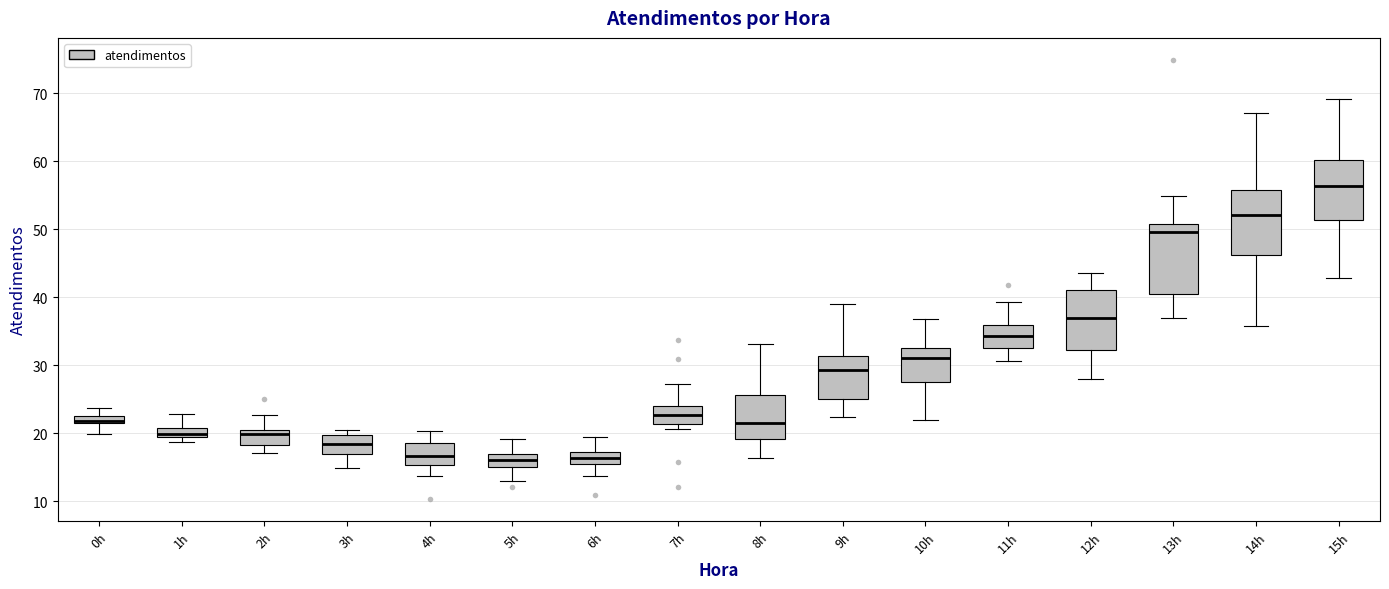

Which box's median line is the highest?

15h